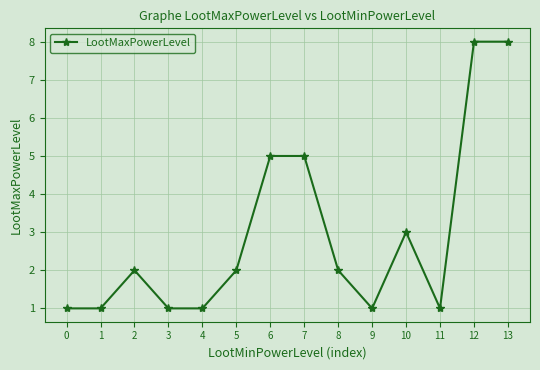

The value at 13 is 11. True or false?

False